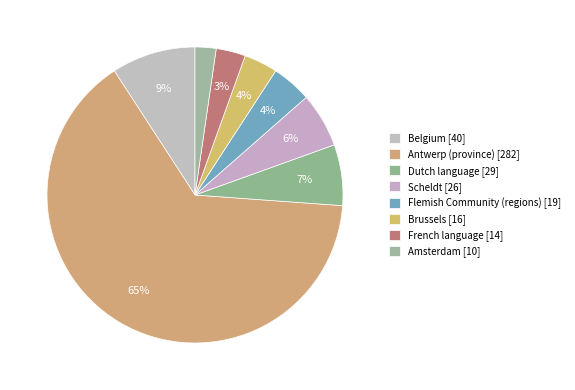

Rank the categories by value from highest to lowest.

Antwerp (province), Belgium, Dutch language, Scheldt, Flemish Community (regions), Brussels, French language, Amsterdam